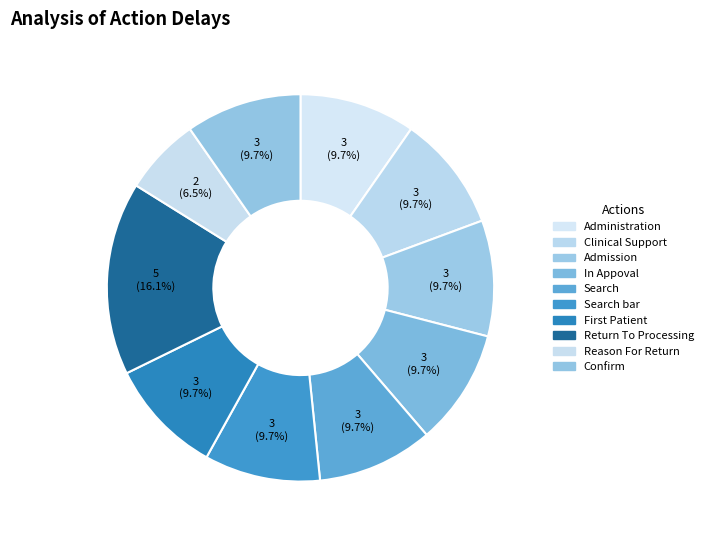

Count the number of slices in the pie.

10